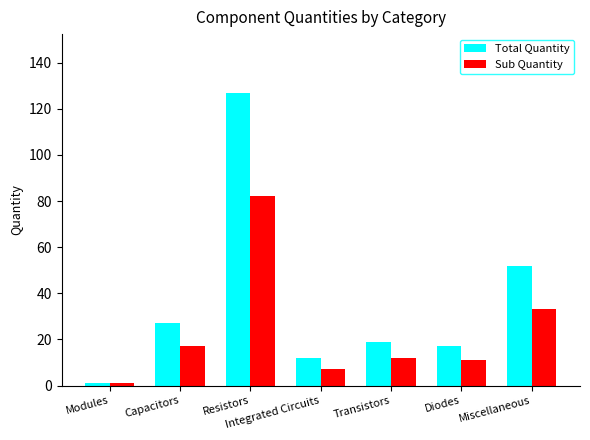

Is it true that Sub Quantity equals 11 at Capacitors?

False